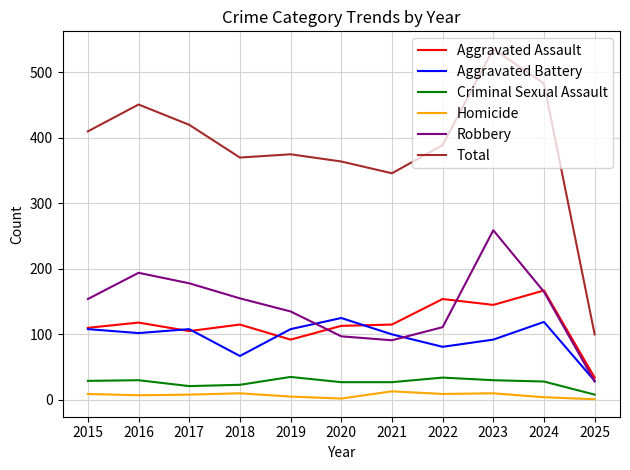

The Total series shows 364 at 2020. True or false?

True